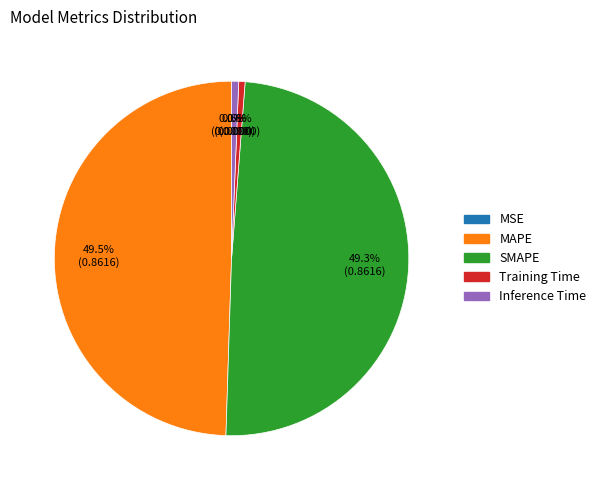

Between MAPE and Training Time, which is larger?

MAPE